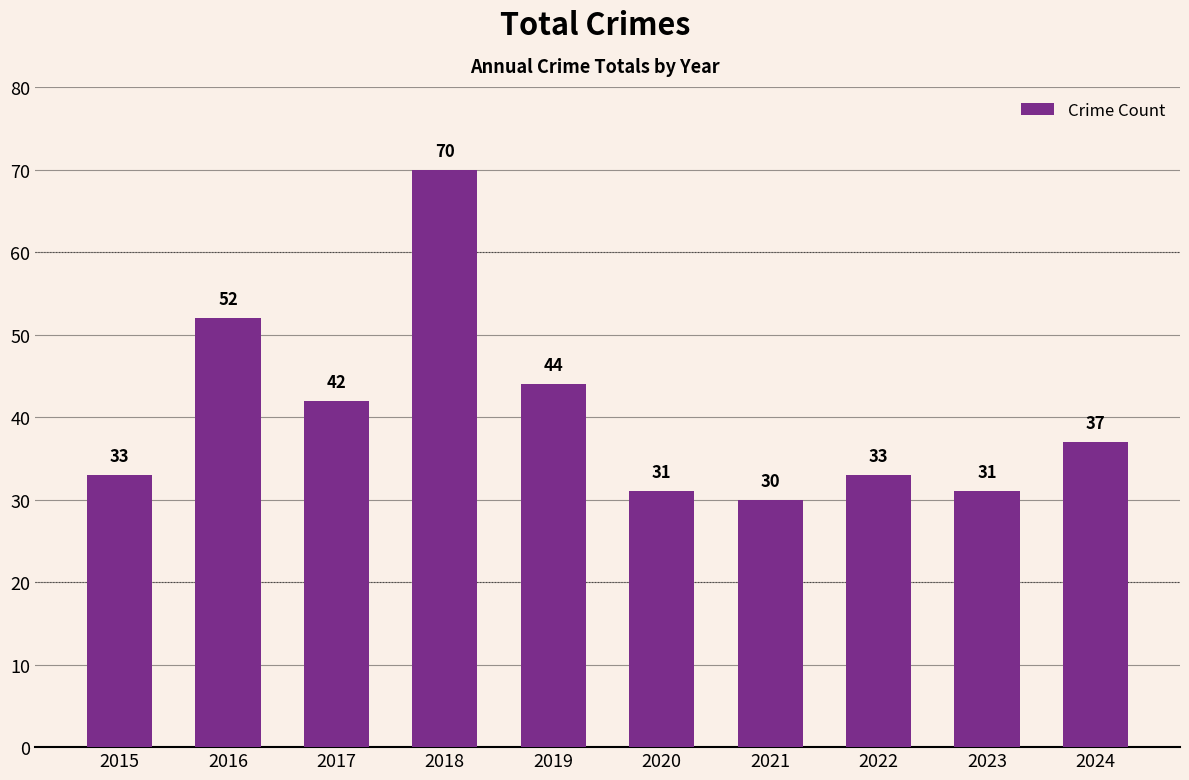

What is the difference between the maximum and minimum values?

40